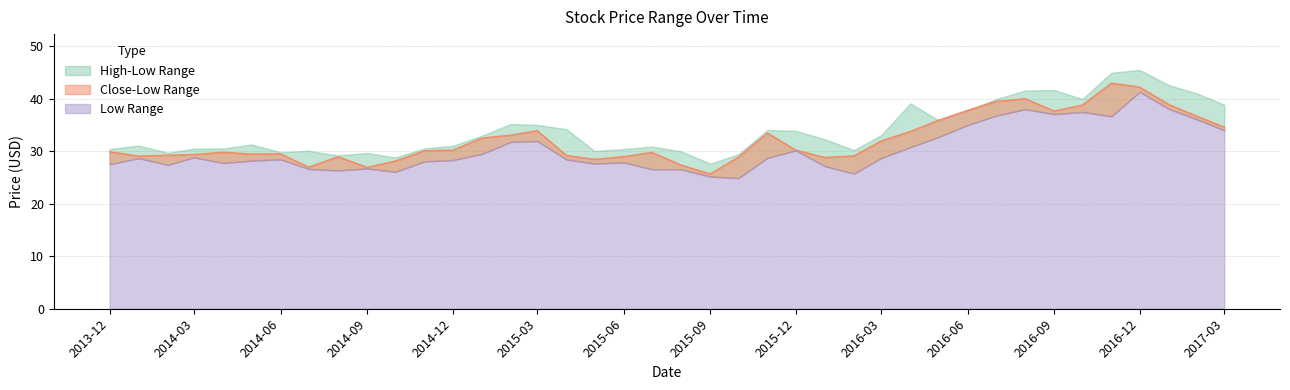

At how many categories does at least one series exceed 42?

3